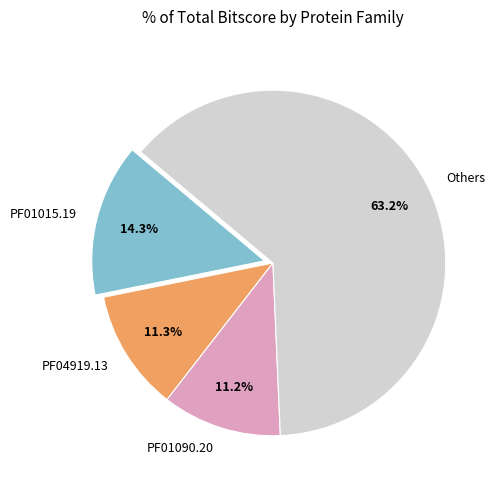

What percentage is NOT represented by PF04919.13?

88.7%